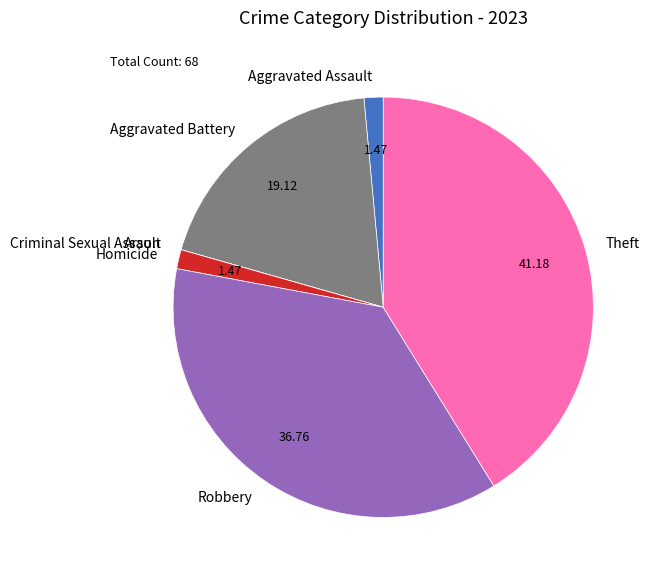

Do Homicide and Robbery together represent more than half of the pie?

No